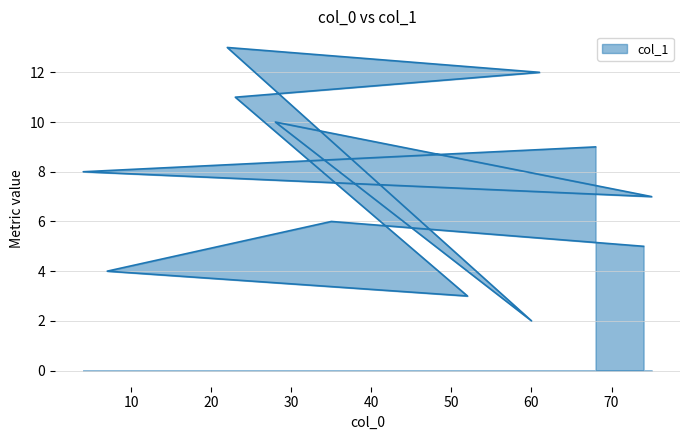

Approximately how many times larger is the value at 60 compared to 4?

0.2